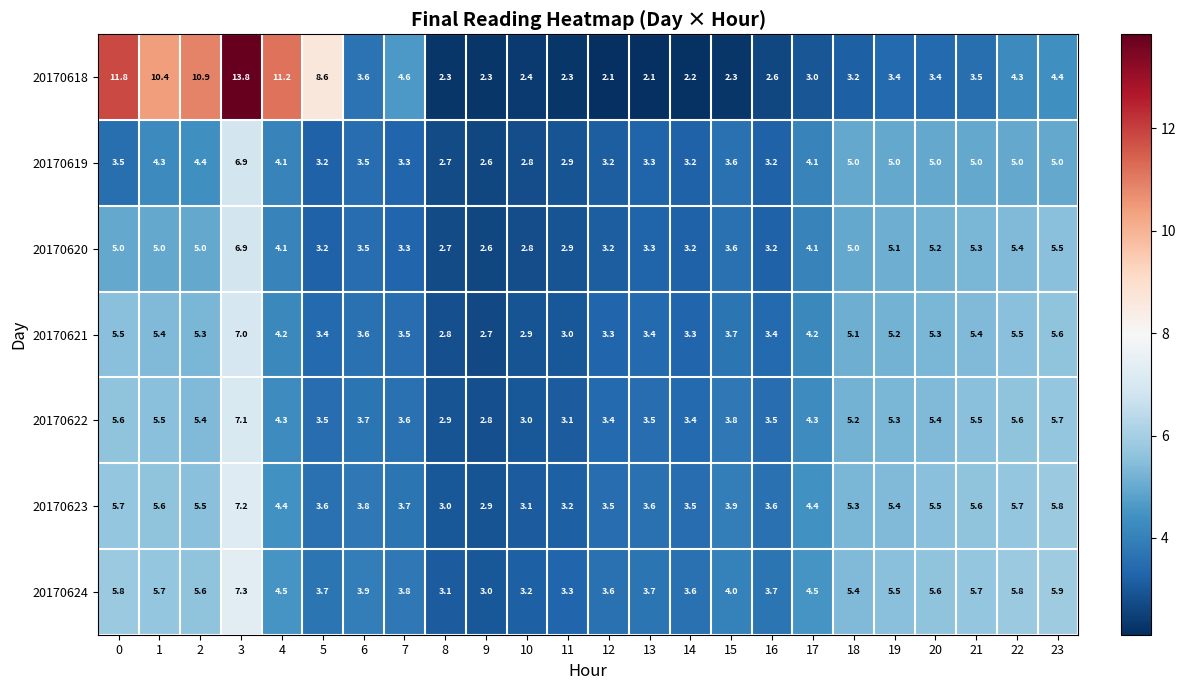

What is the difference between the maximum and minimum values in the 20170621 series?

4.3